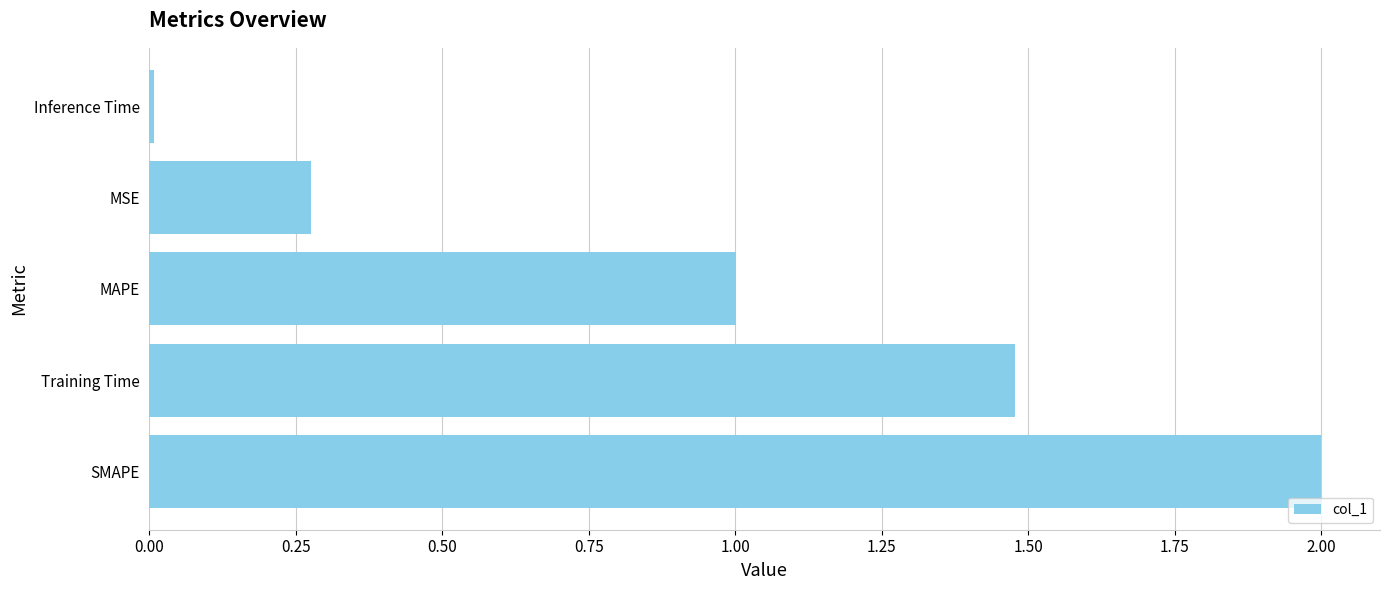

What is the maximum value shown in the chart?

2.0